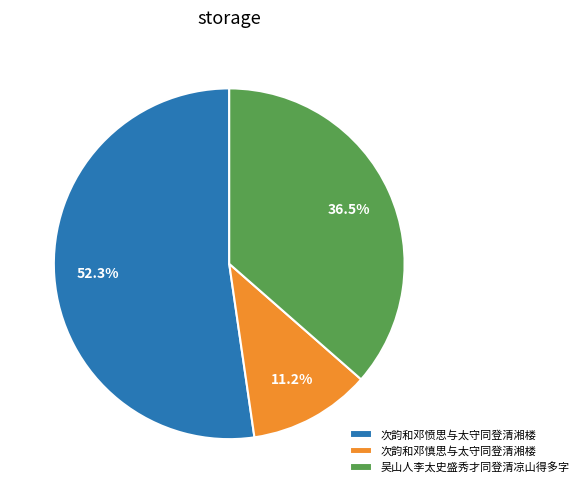

How many segments does this pie chart have?

3